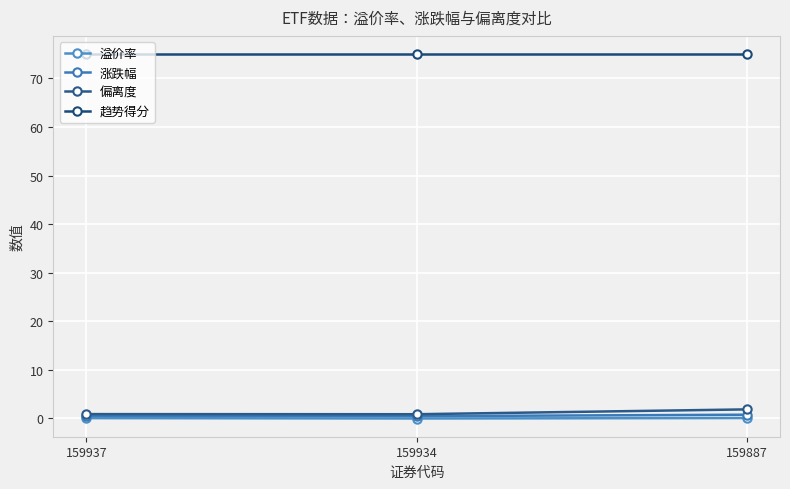

What is the value of the 偏离度 point at the 1st from the left?

0.9